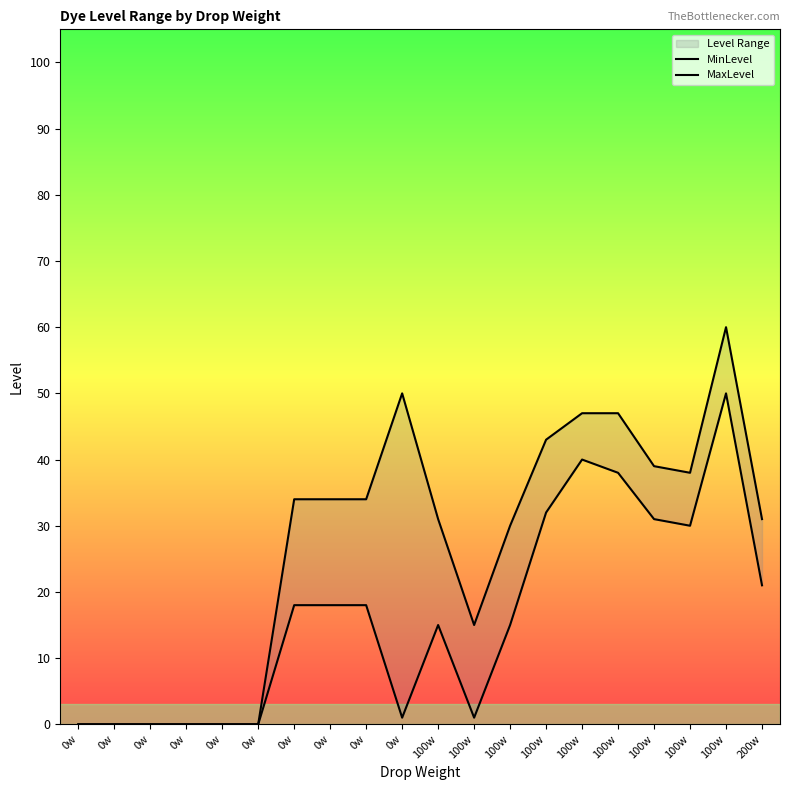

Where is MaxLevel nearest to the value 30?

100w